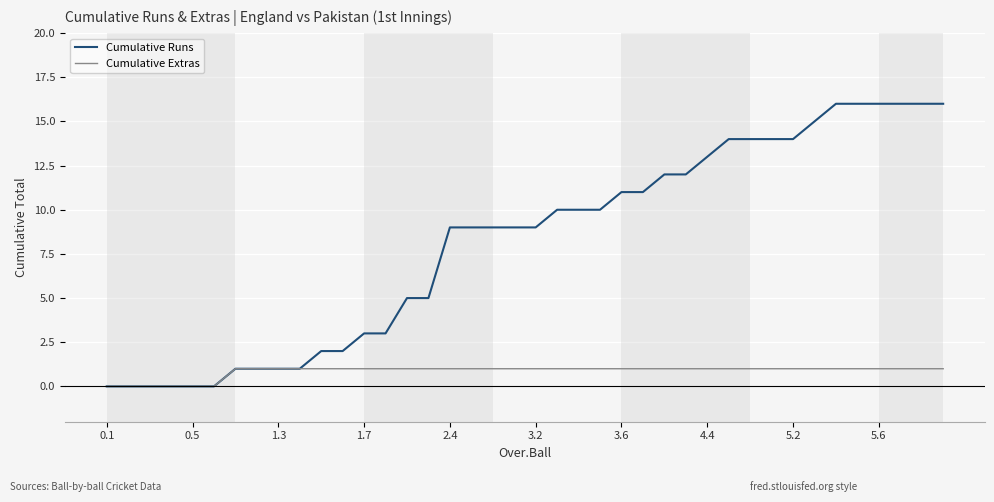

Rank the series by their maximum value, from highest to lowest.

Cumulative Runs, Cumulative Extras